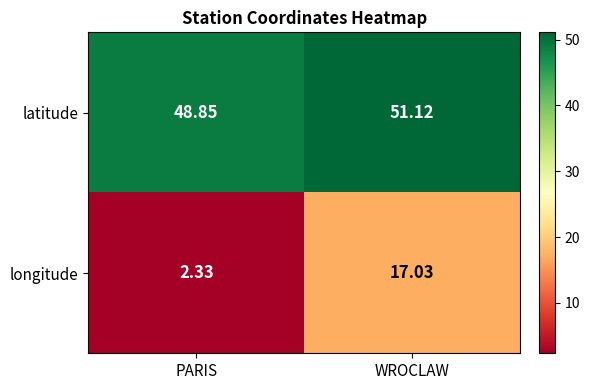

Count the number of categories in the chart.

2